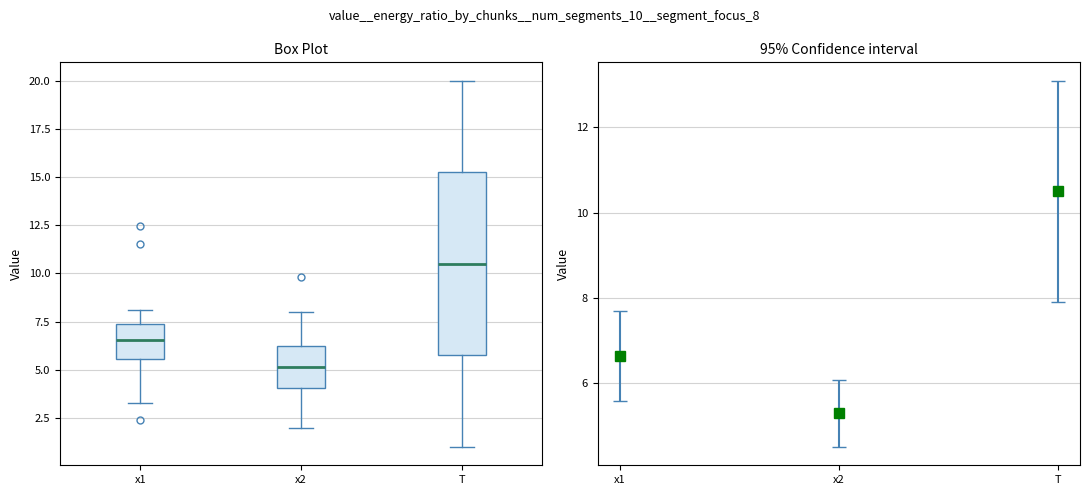

Where is the lower edge of the box for x2 on the y-axis? The values are not printed on the chart, so give them approximately, as read against the axis.

4.0